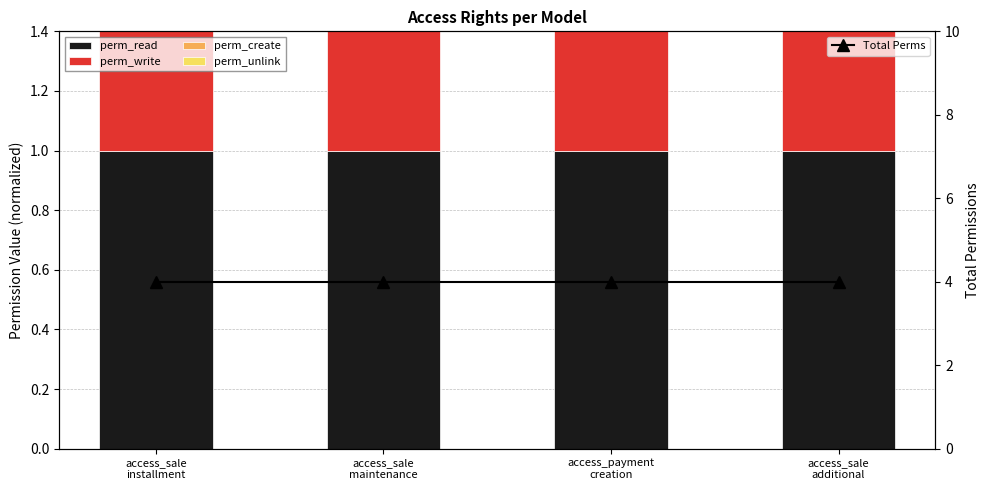

Which series has the widest spread of values?

perm_read